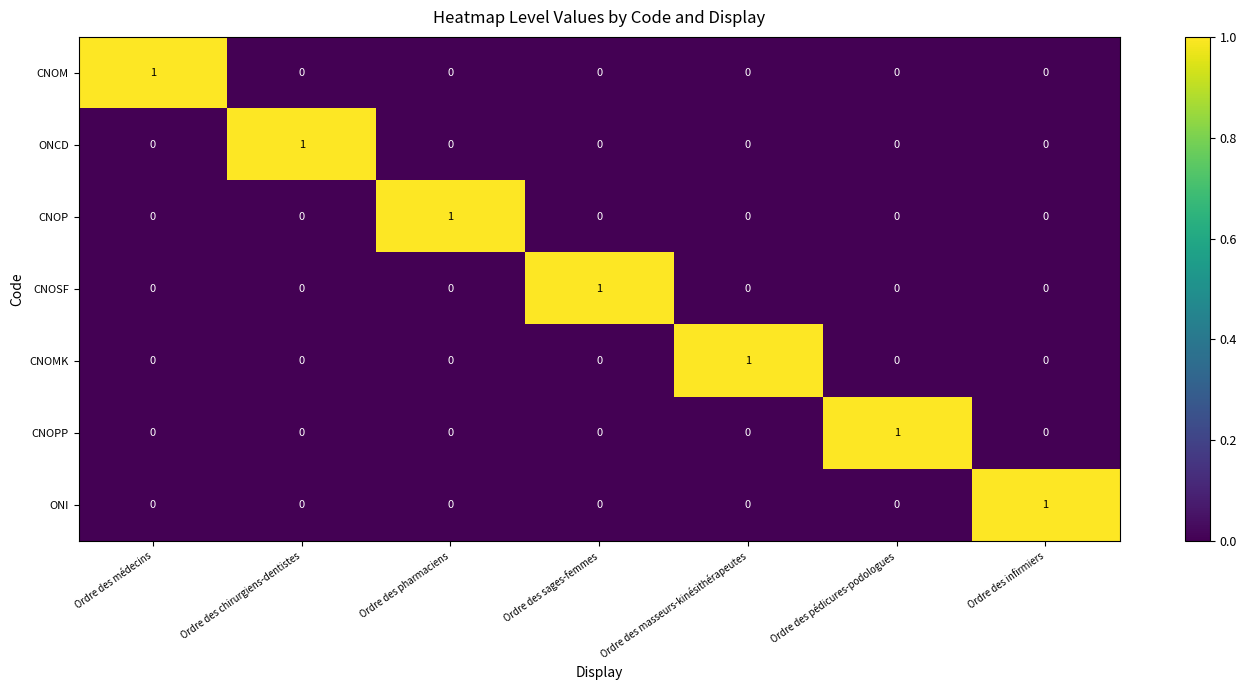

Is the value of ONCD at Ordre des chirurgiens-dentistes greater than the value of ONI at Ordre des sages-femmes?

Yes